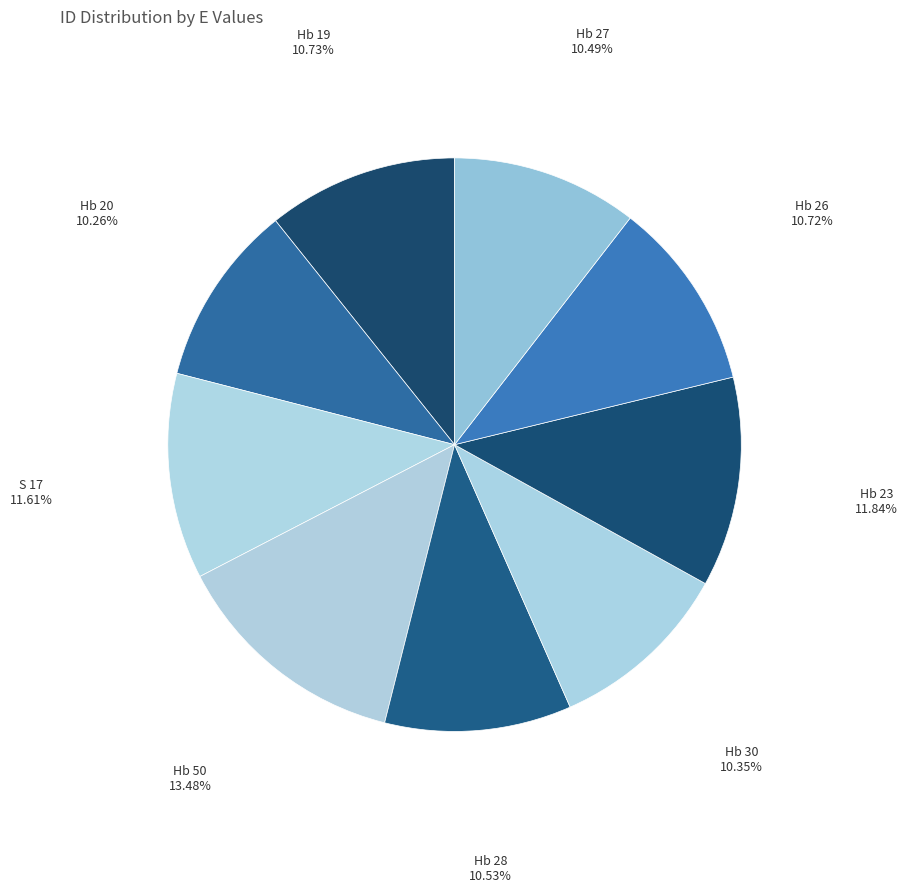

Combined, do Hb 27 and Hb 23 account for over 50%?

No